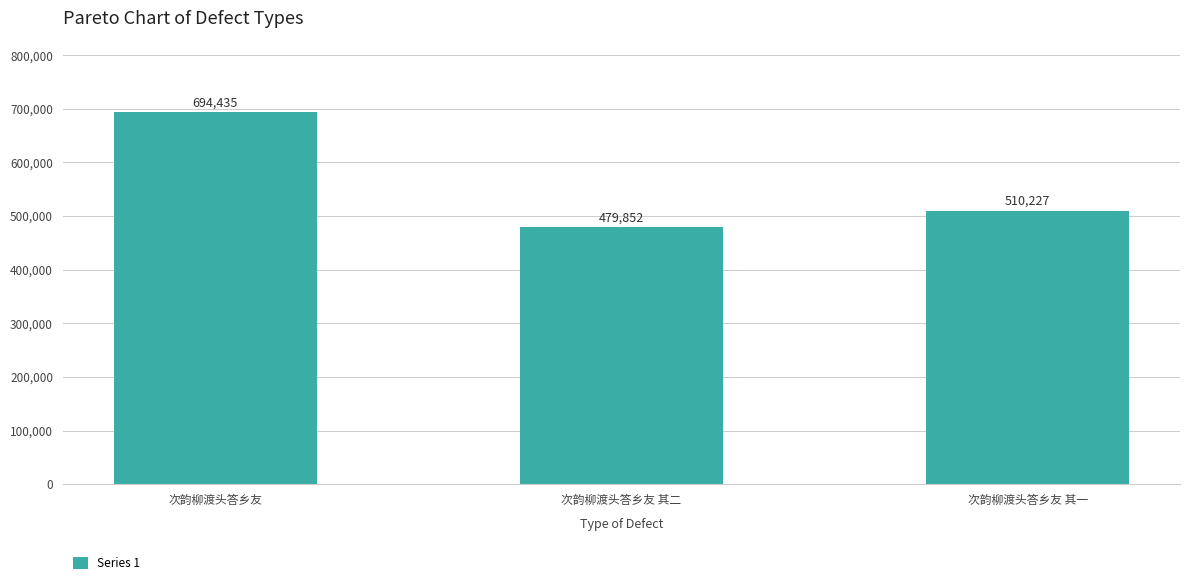

List the labels in order of value, smallest first.

次韵柳渡头答乡友 其二, 次韵柳渡头答乡友 其一, 次韵柳渡头答乡友